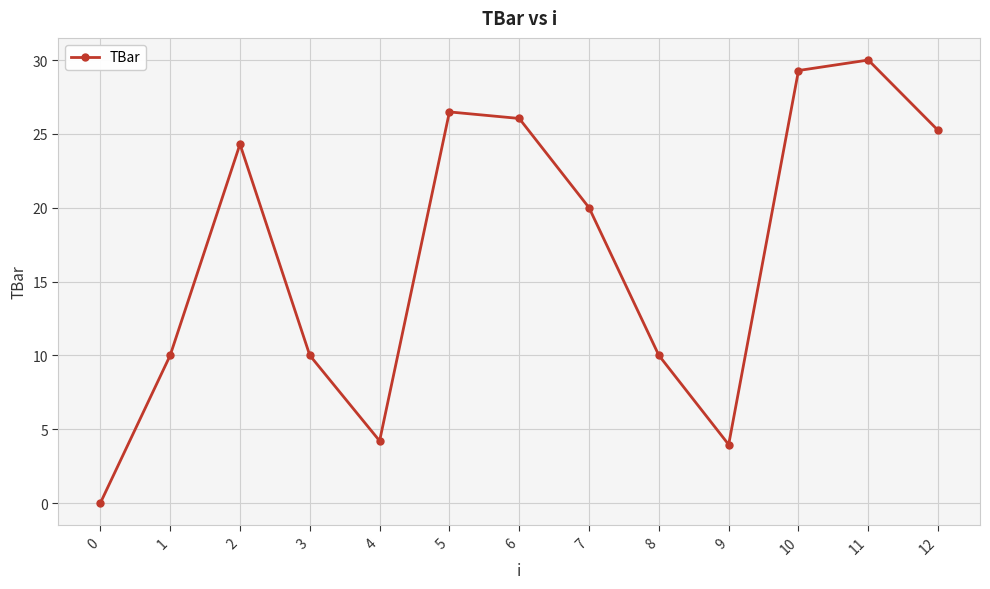

The value at 0 is 0.0. True or false?

True